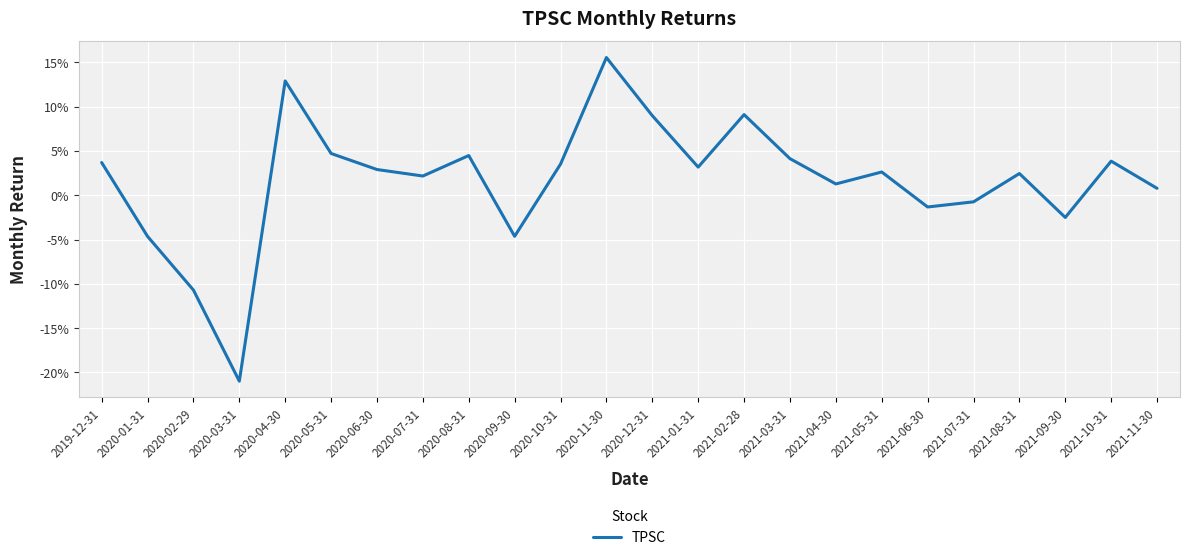

What is the greatest value displayed?

0.2